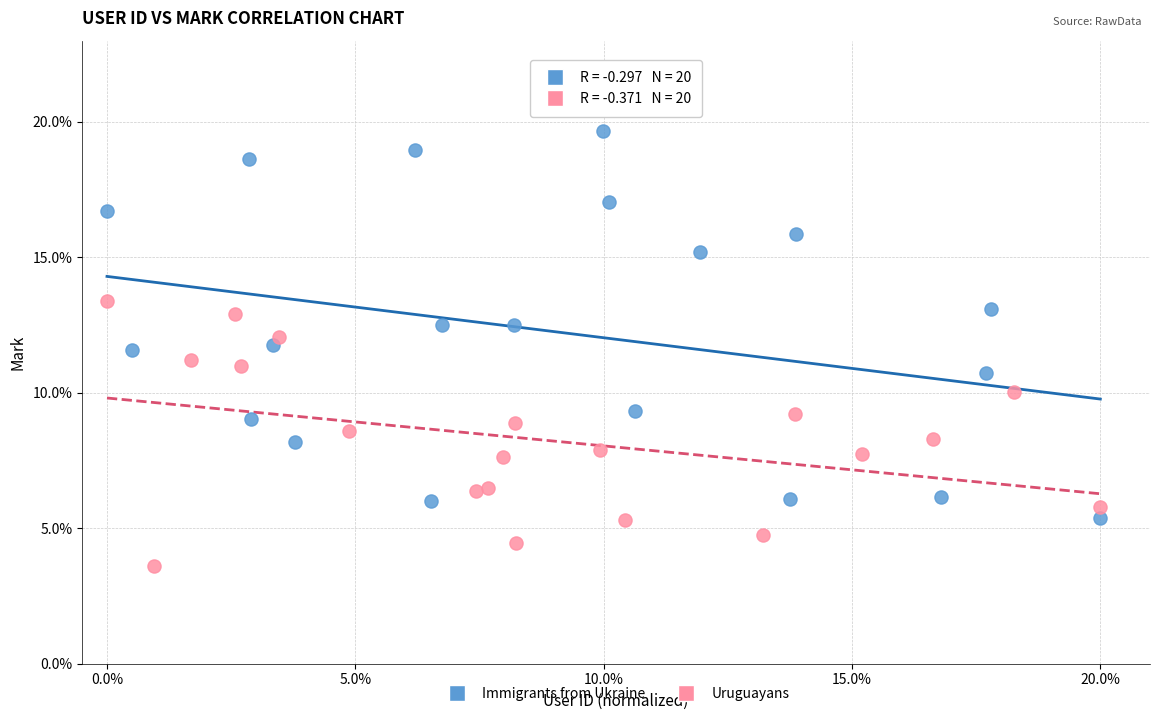

What are all the series names shown in the legend?

Immigrants from Ukraine, Uruguayans